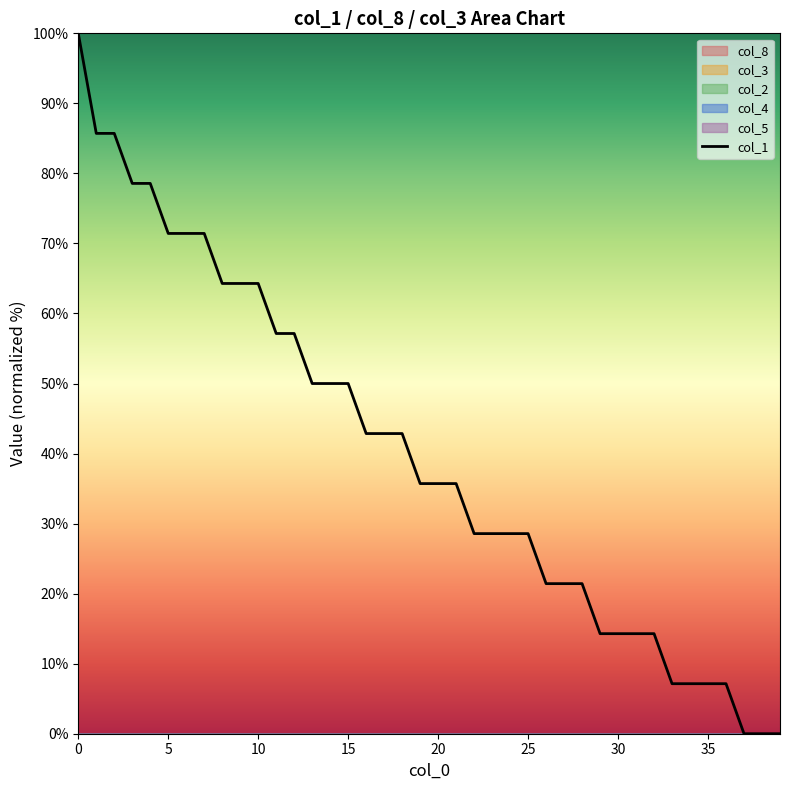

What is the ratio of the value at 25 to the value at 0?

0.3